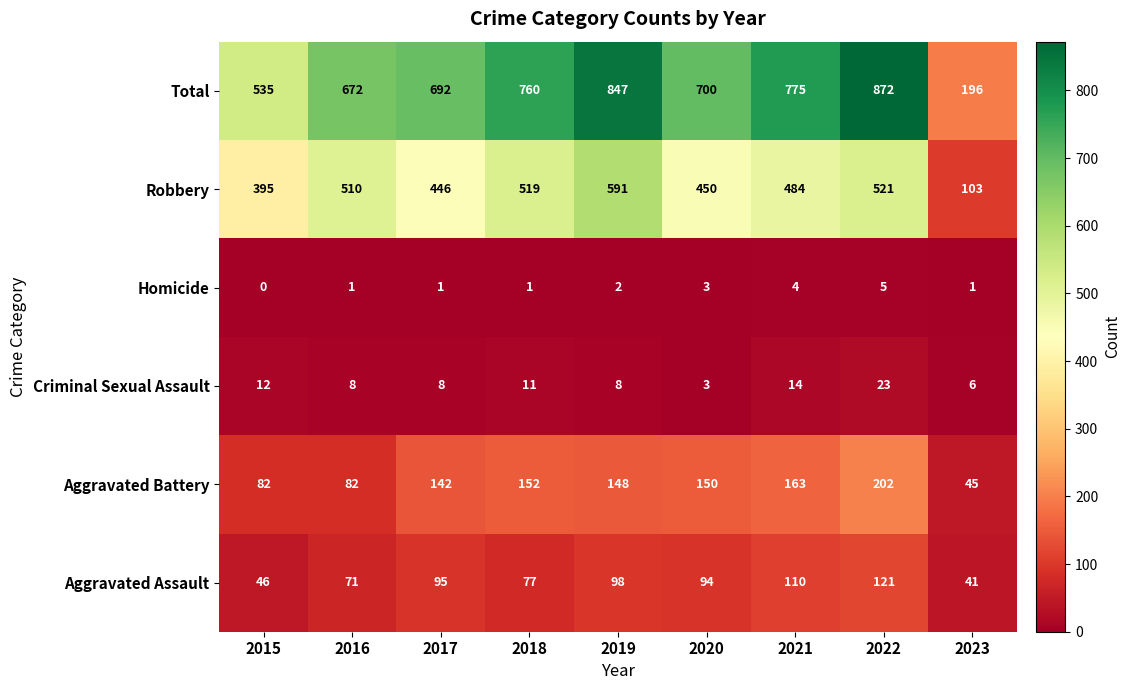

True or false: Robbery has a value of 450 at 2020.

True